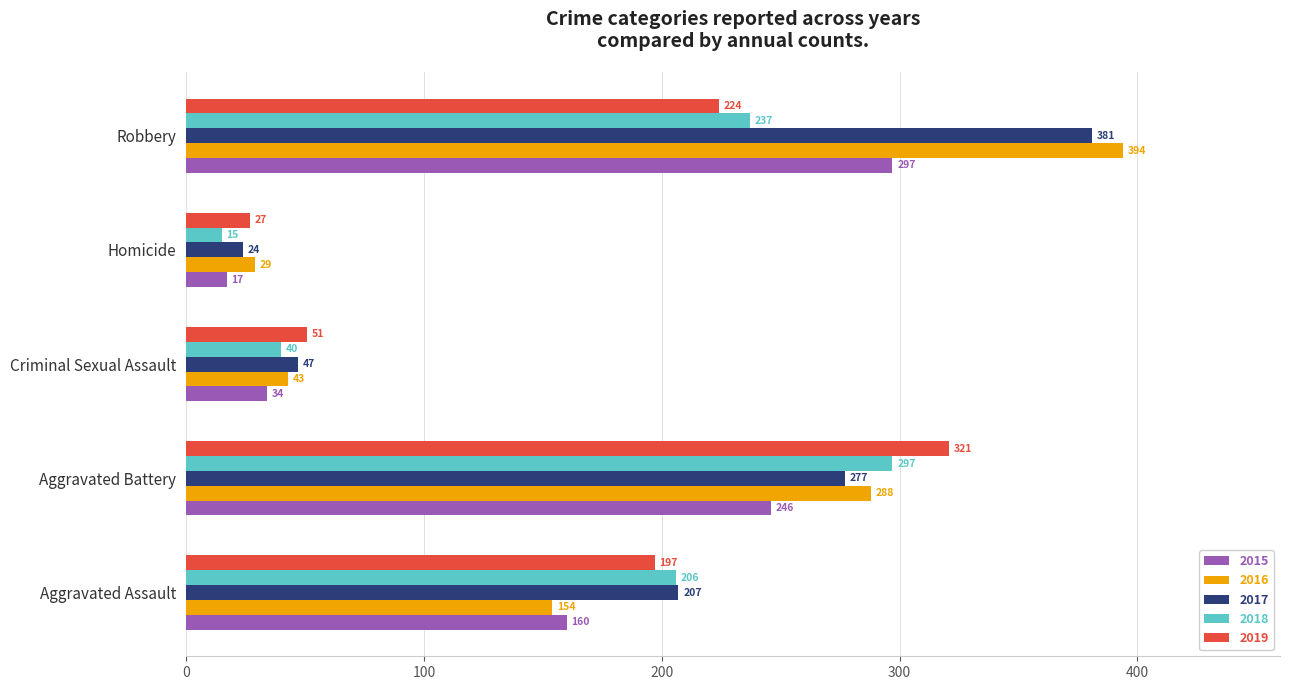

Which series has the largest total across all categories?

2017